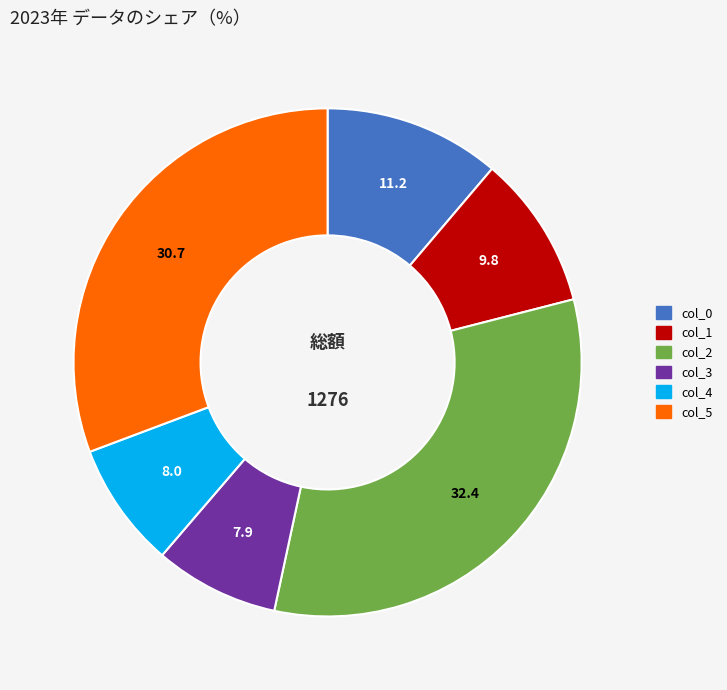

What is the largest slice in the pie chart?

col_2